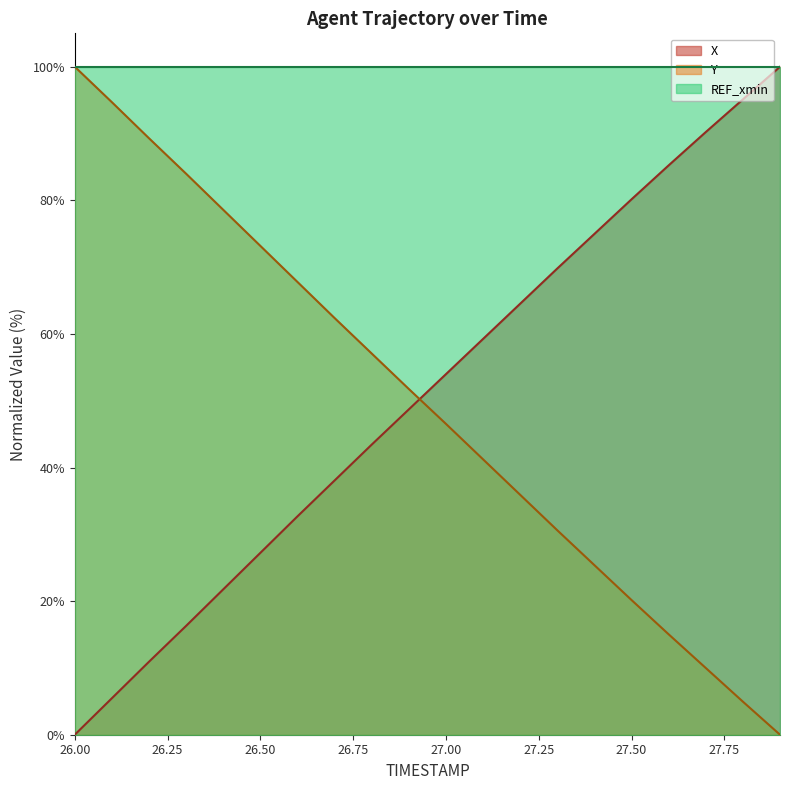

What is the greatest value displayed?

100.0